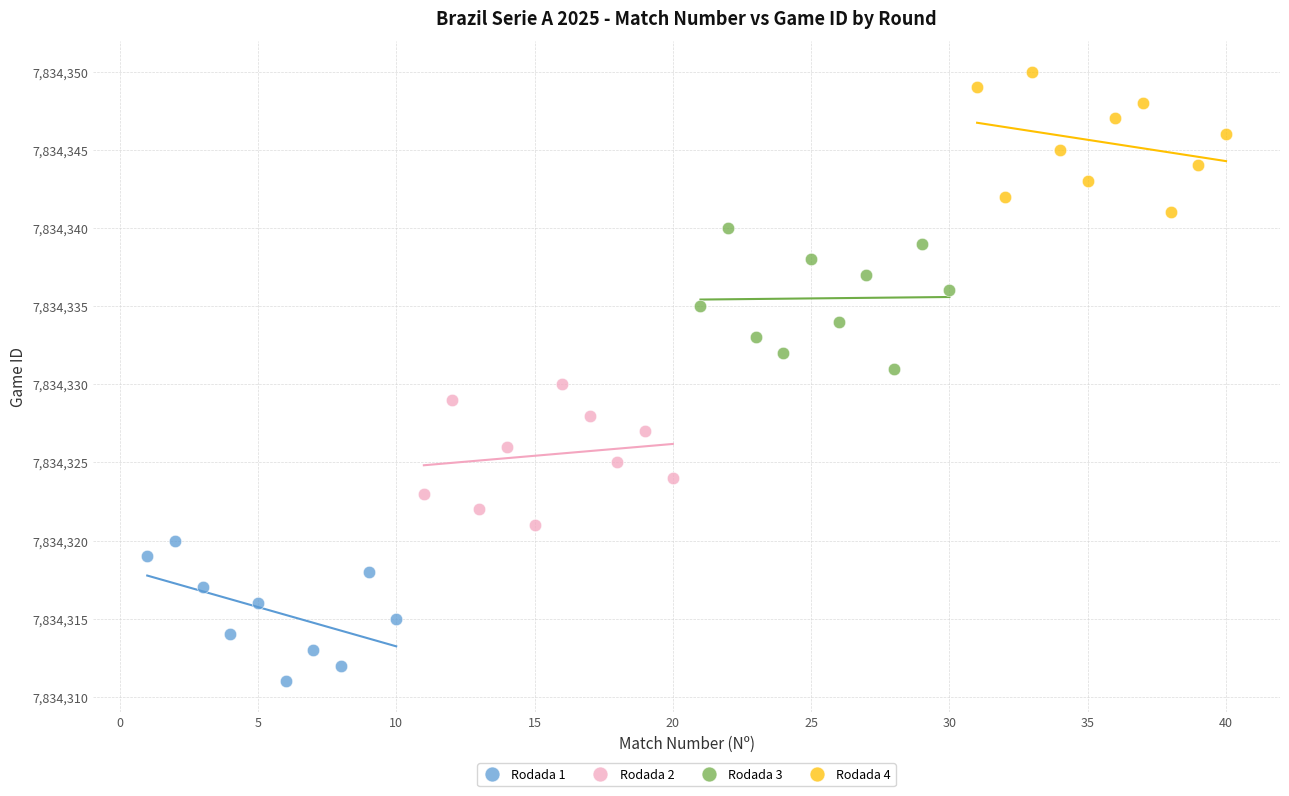

What are all the series names shown in the legend?

Rodada 1, Rodada 2, Rodada 3, Rodada 4